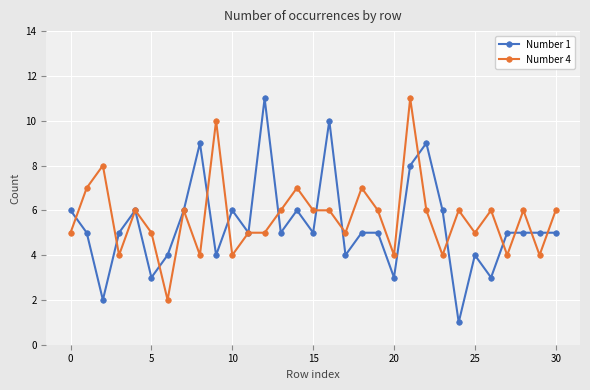

What is the value of the Number 1 point at the 28th from the left?

5